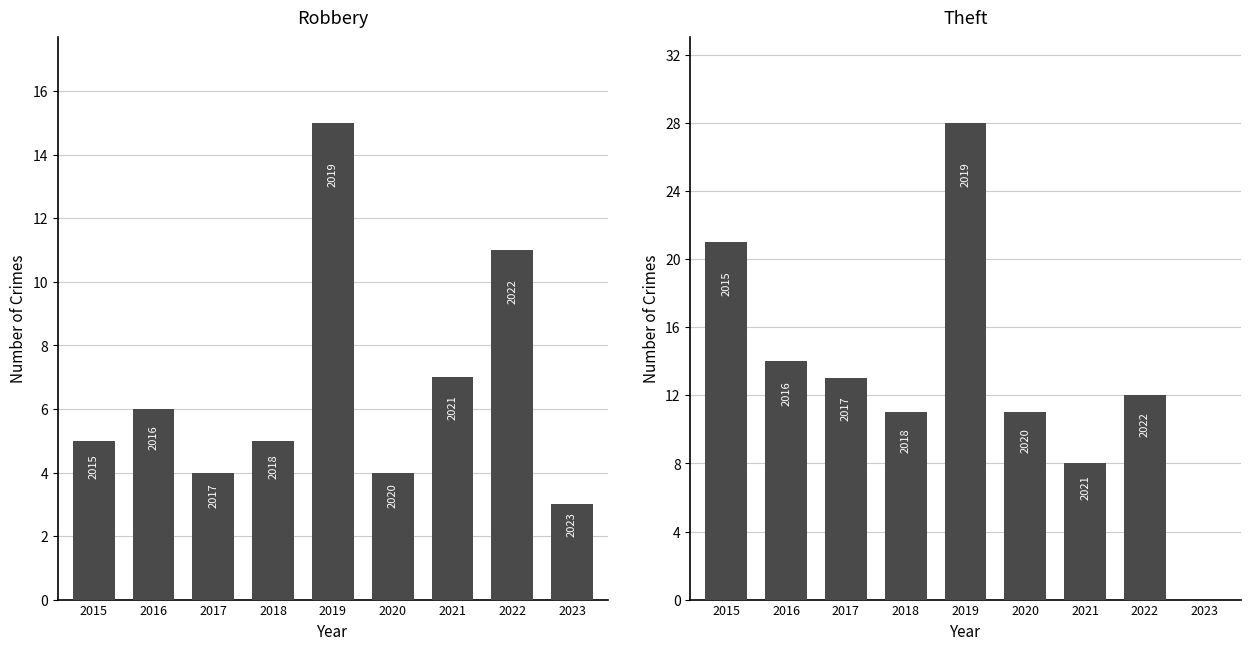

Which series has the largest range (max minus min)?

Theft